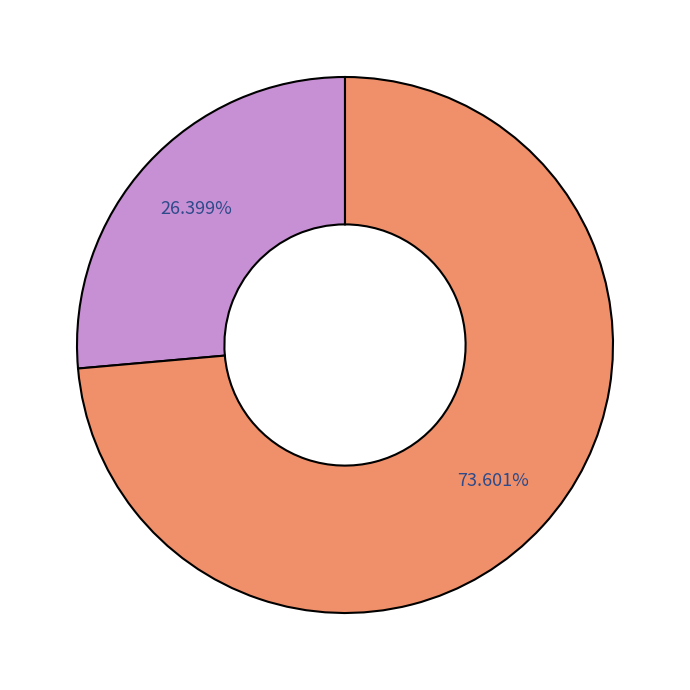

Is there a majority slice in this chart?

Yes